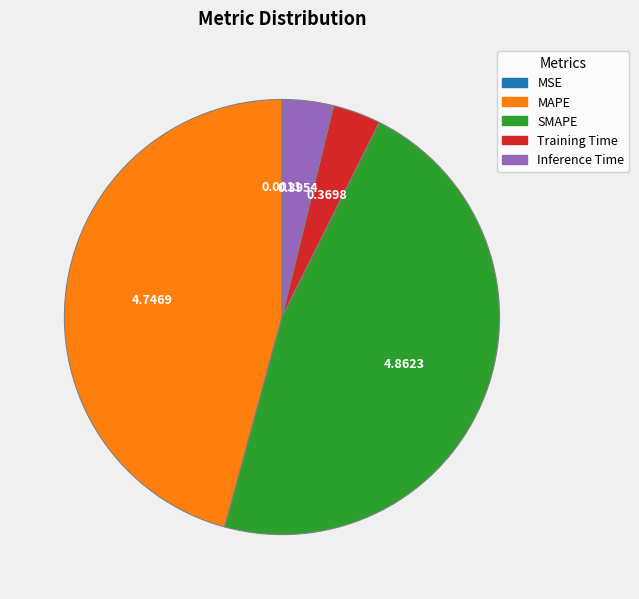

Is the sum of Training Time and Inference Time greater than half?

No